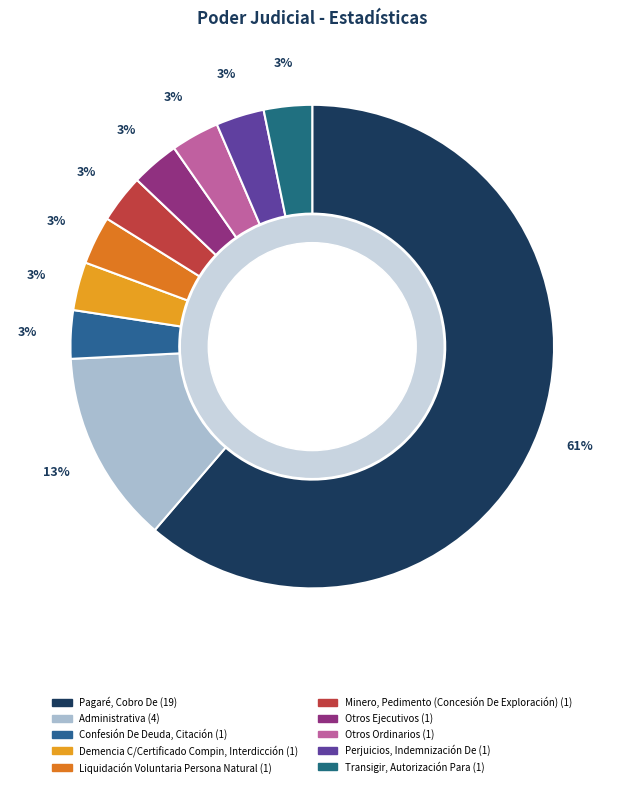

True or false: Minero, Pedimento (Concesión De Exploración) accounts for 3% of the total.

True